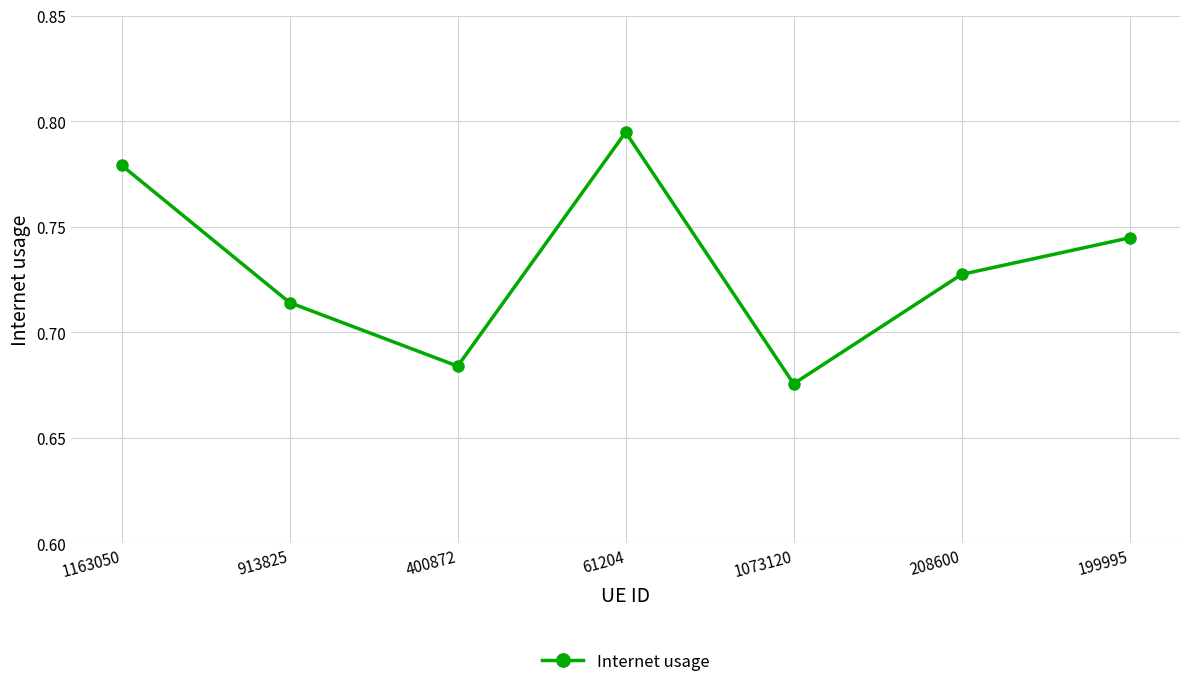

True or false: the data has more than 0 interior local peaks.

True